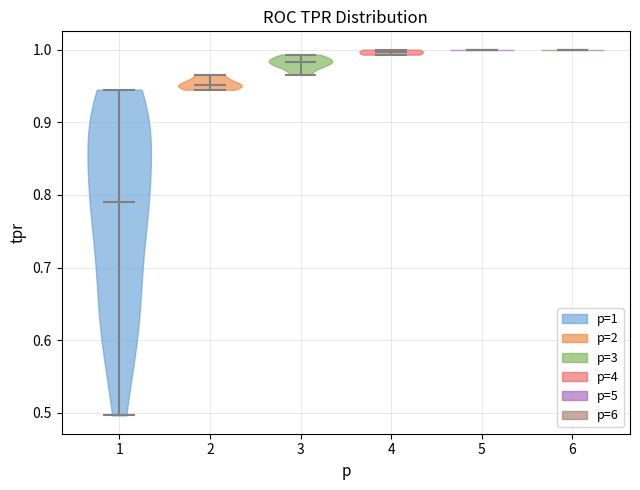

Reading left to right, read every violin against the y-axis: where its median line is, and the lowest and highest points it reaches. The values are not printed on the chart, so give them approximately, as read against the axis.

1: median line 0.79, lowest point 0.50, highest point 0.94
2: median line 0.95, lowest point 0.94, highest point 0.97
3: median line 0.98, lowest point 0.97, highest point 0.99
4: median line 1.00, lowest point 0.99, highest point 1.00
5: median line 1.00, lowest point 1.00, highest point 1.00
6: median line 1.00, lowest point 1.00, highest point 1.00